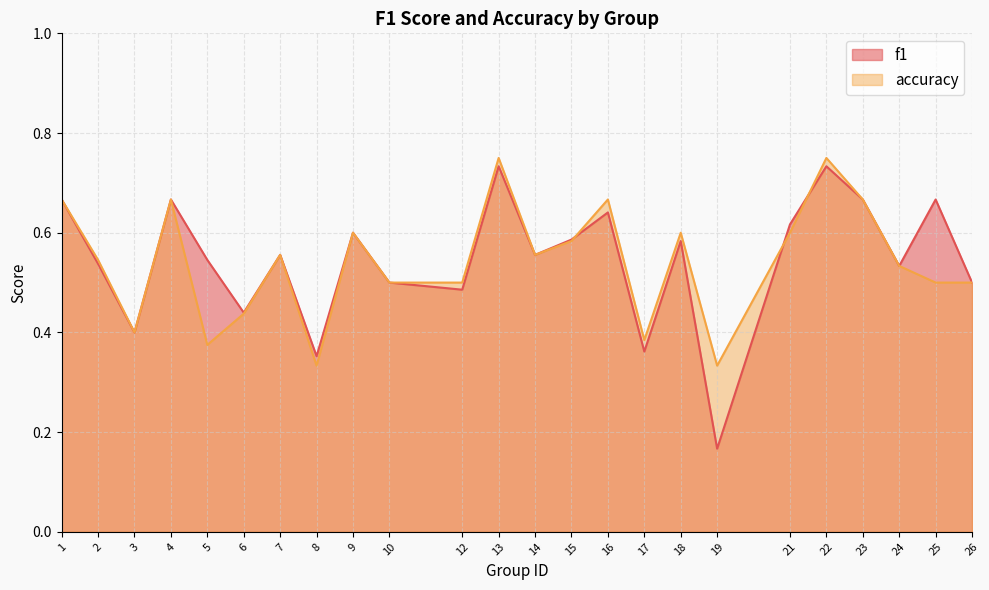

At which label is accuracy closest to 0?

8